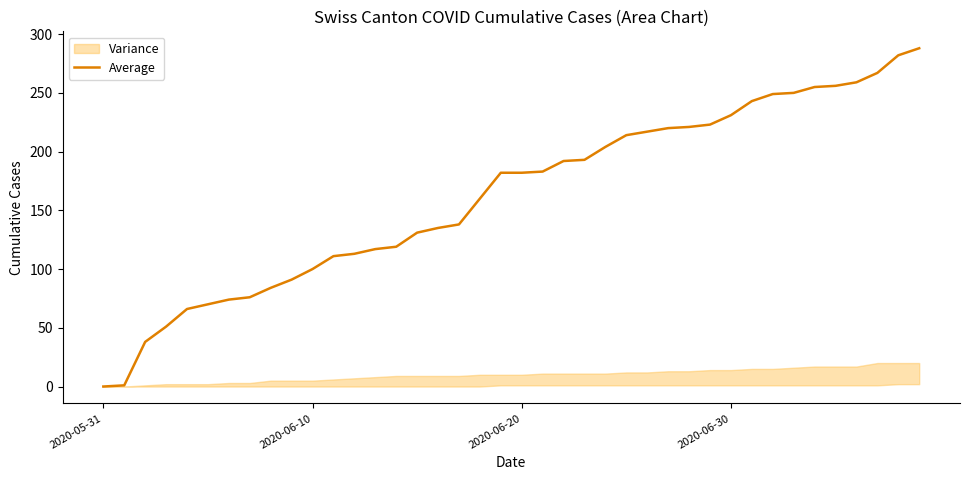

True or false: the data shows 347 at 29.

False